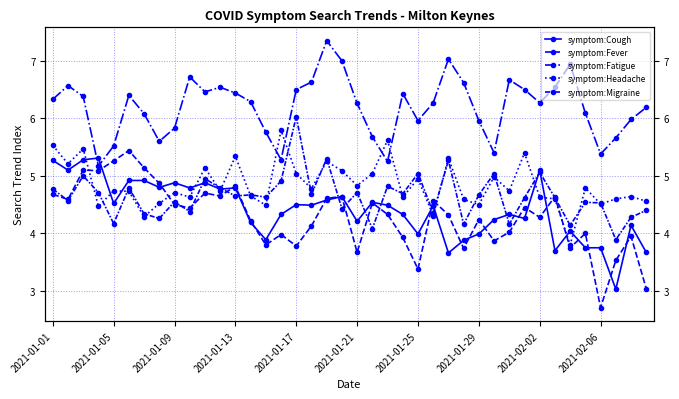

Count the number of data series in this chart.

5